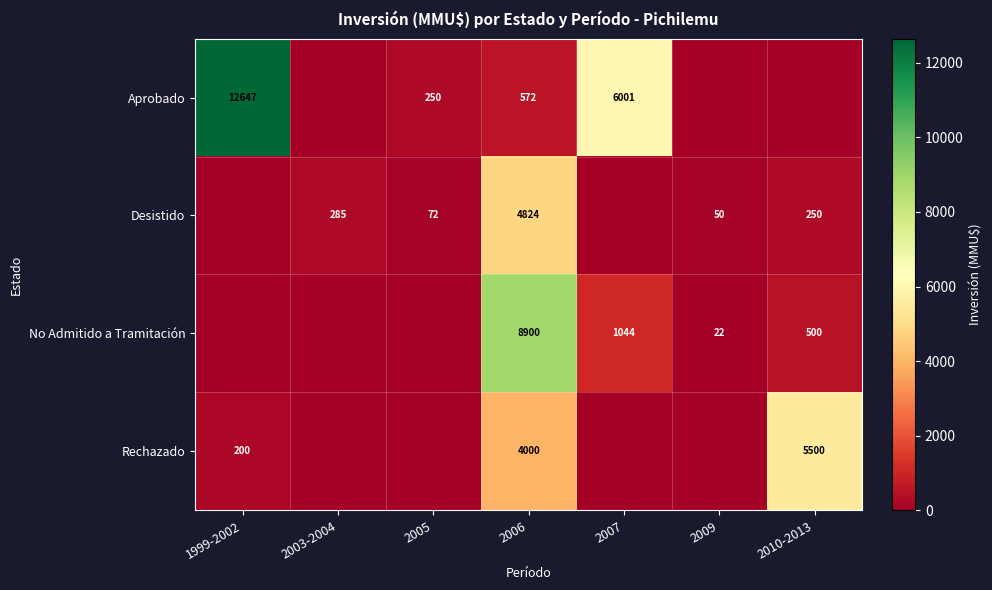

What is the difference between the maximum and minimum values in the No Admitido a Tramitación series?

8900